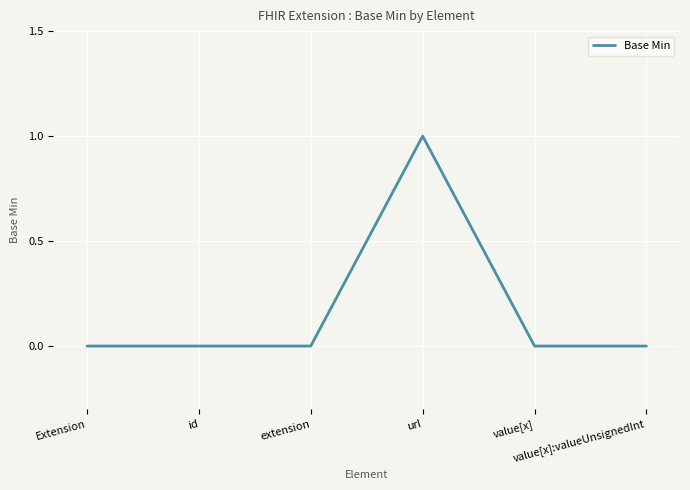

Reading right to left, what are all the values shown in this chart?

0	0	1	0	0	0